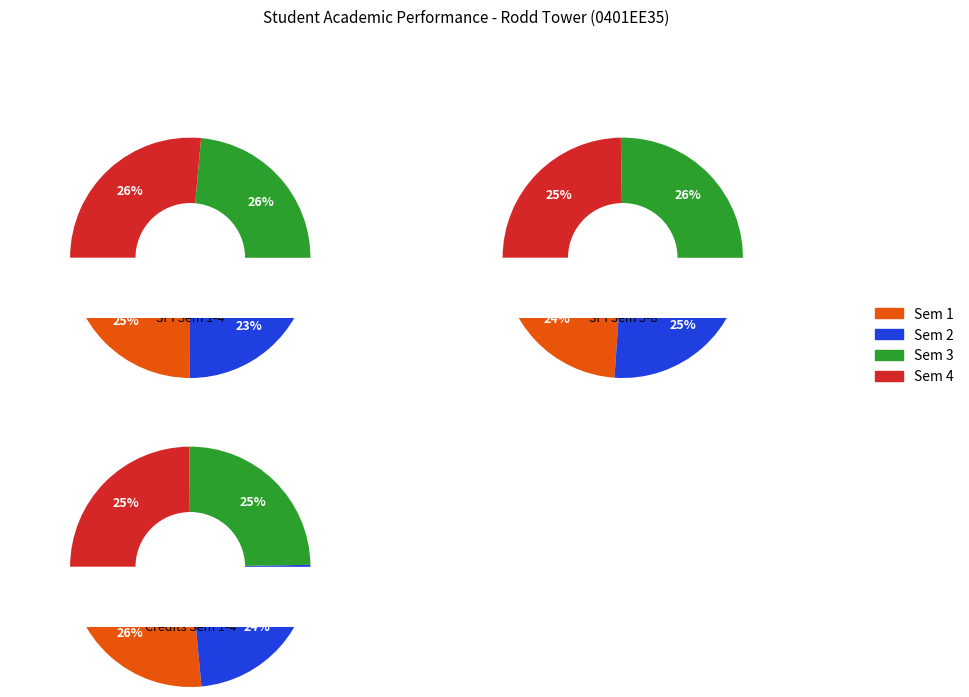

To the nearest percent, what portion does 3 represent?

26%